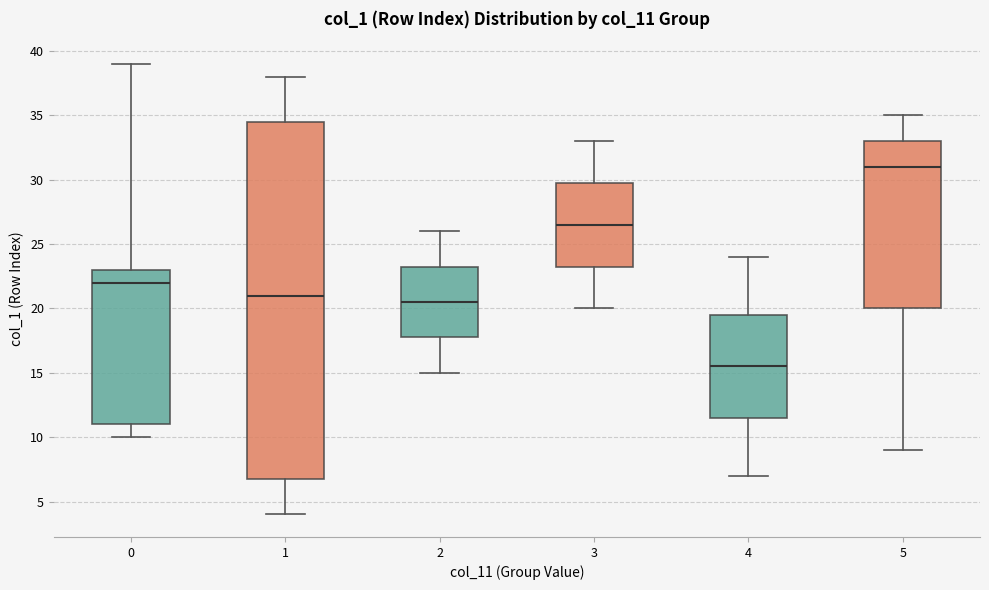

Which box has the lowest median line?

4